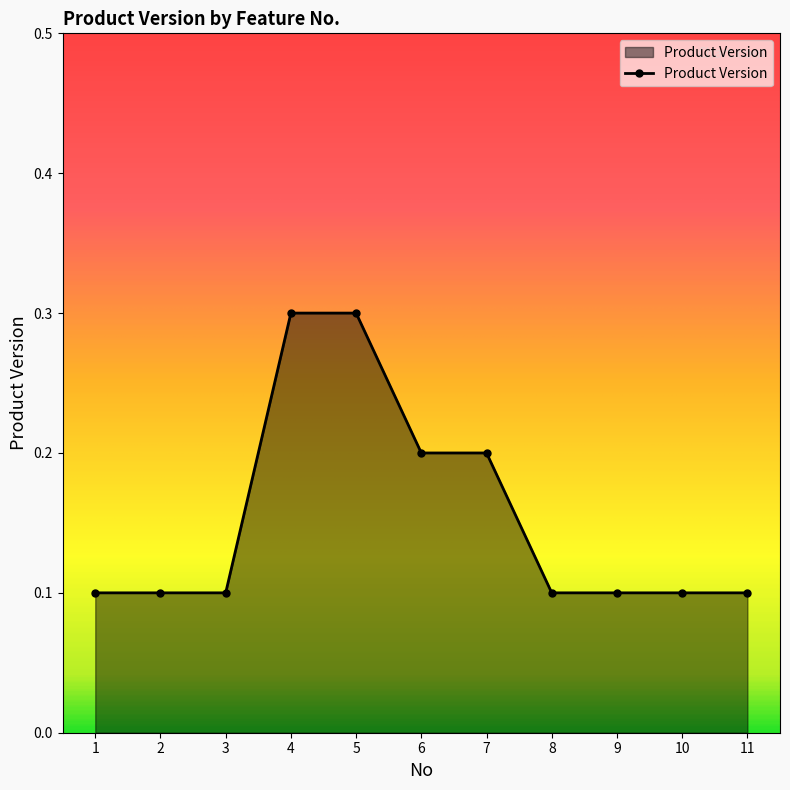

Between 6 and 9, which is larger?

6